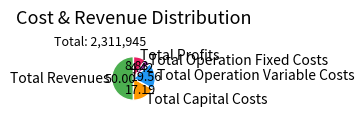

Combined, do Total Operation Variable Costs and Total Revenues account for over 50%?

Yes